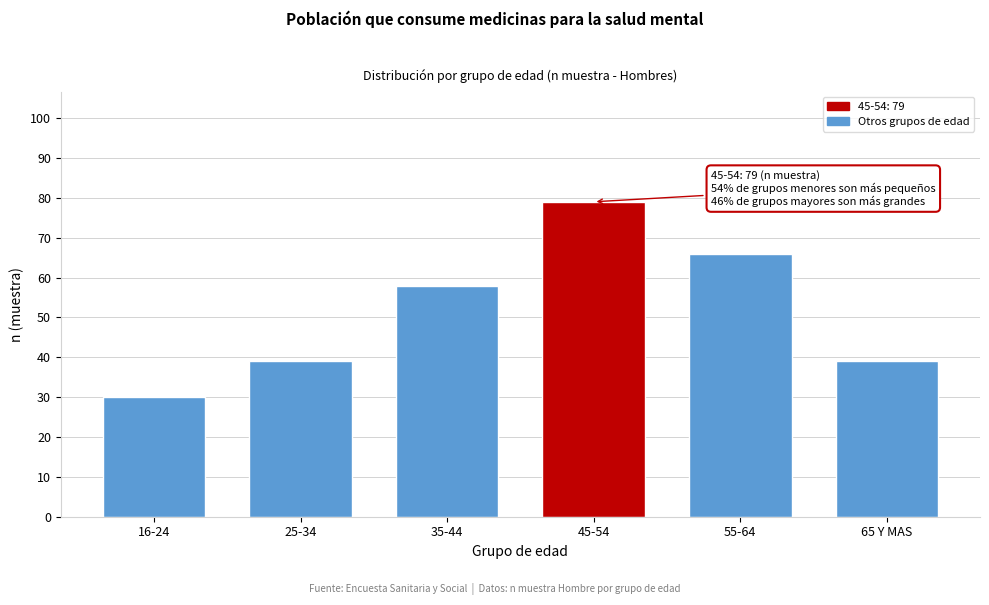

Reading right to left, list all the values displayed in this chart.

39	66	79	58	39	30